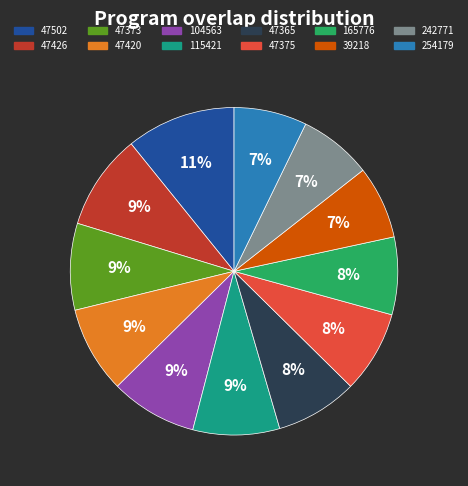

Do 47426 and 254179 together represent more than half of the pie?

No